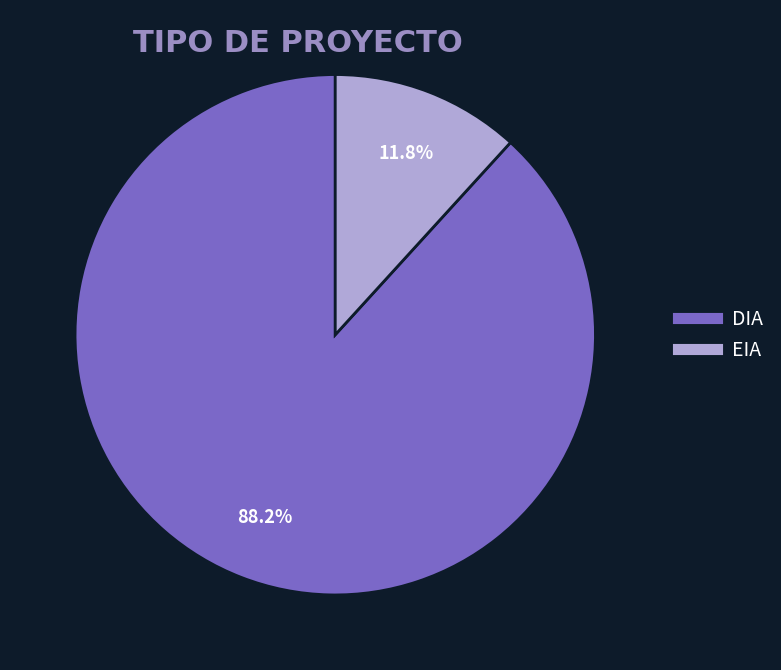

What is the majority slice?

DIA